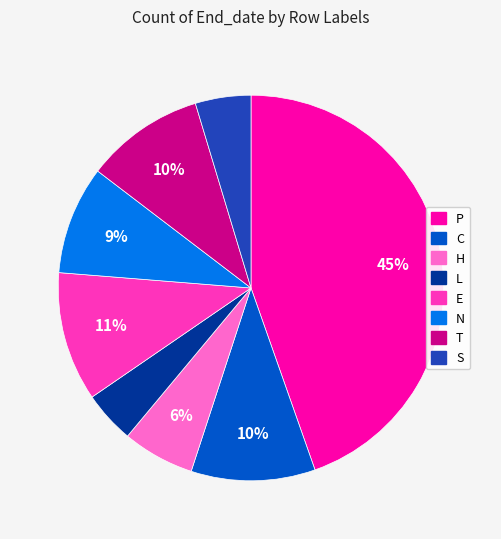

Is the sum of H and C greater than half?

No